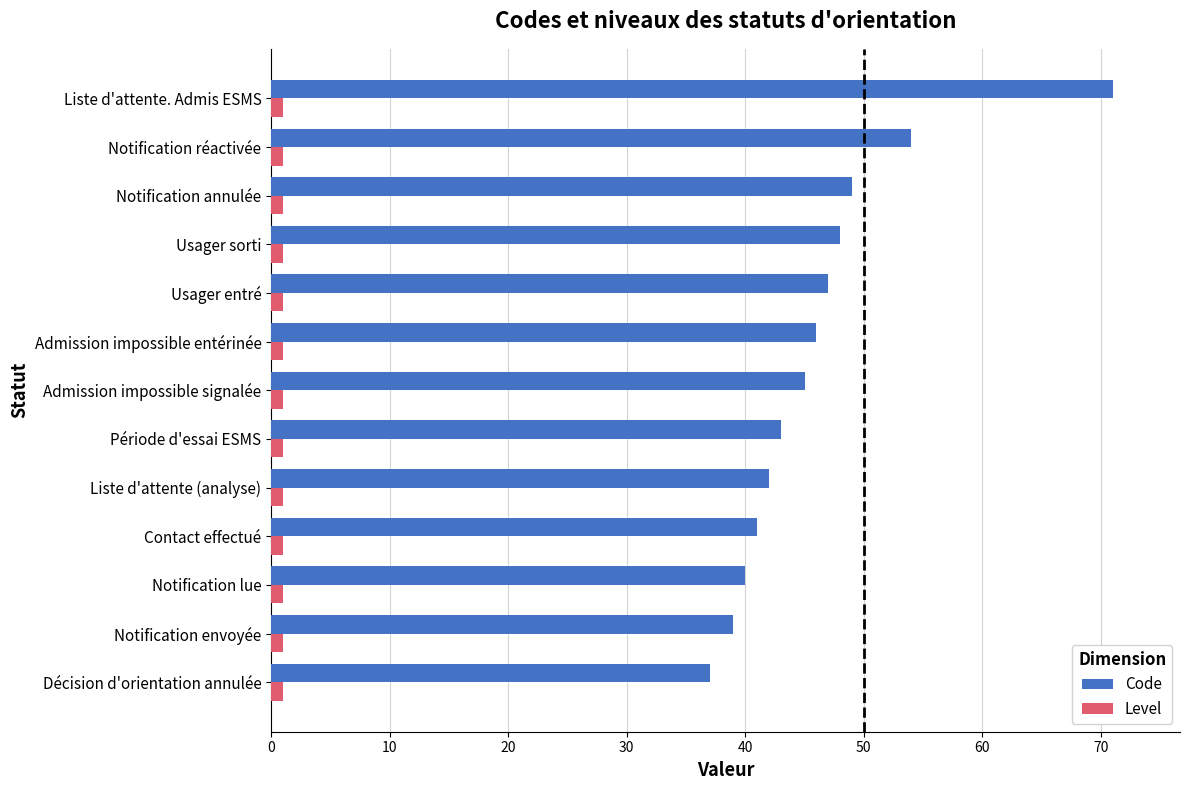

What is the average value of the Code series?

46